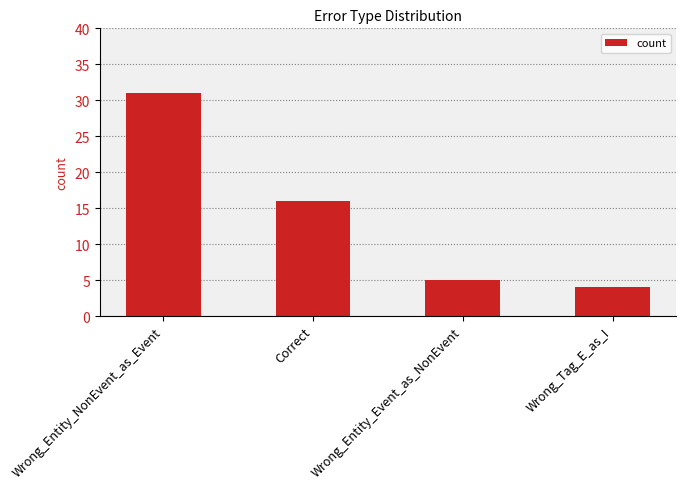

How many categories are shown in the chart?

4